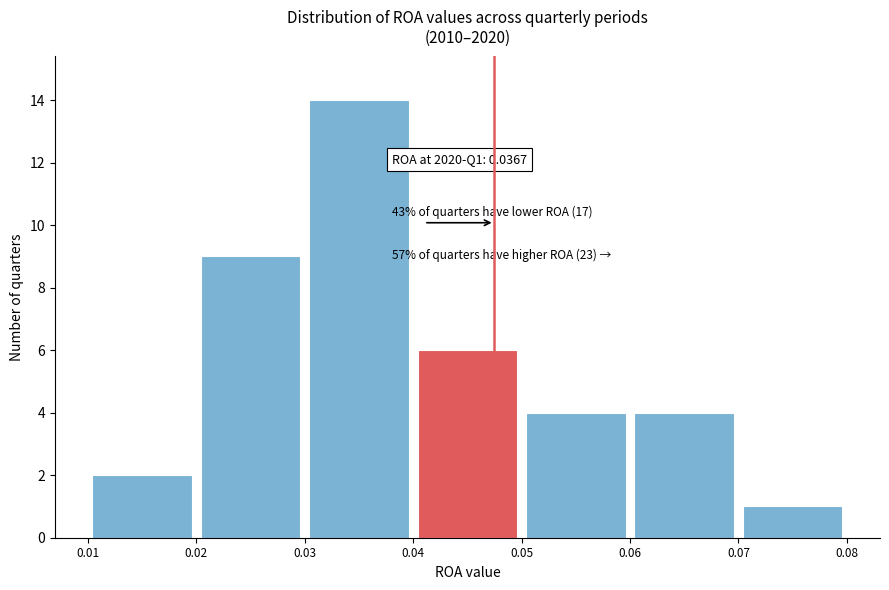

Over which range of the x-axis is the bar tallest?

0.03 to 0.04